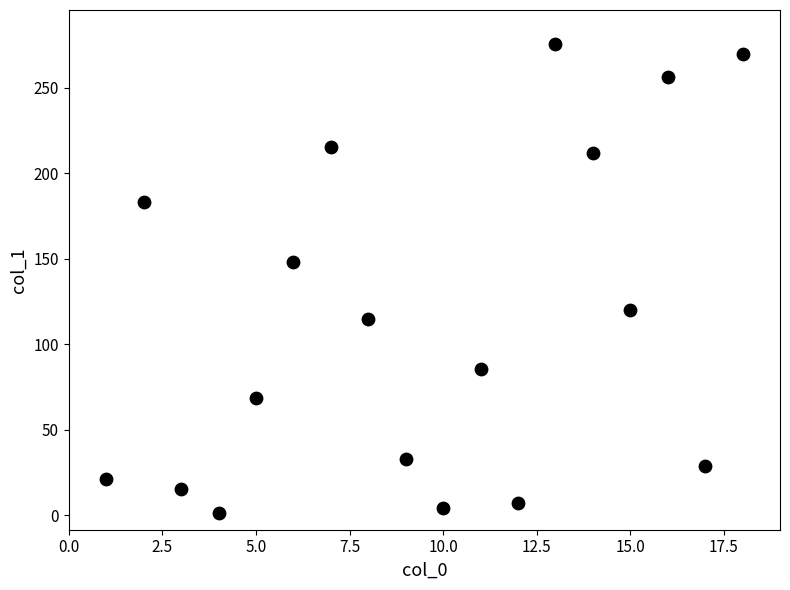

What is the range of X values (max minus min)?

17.0